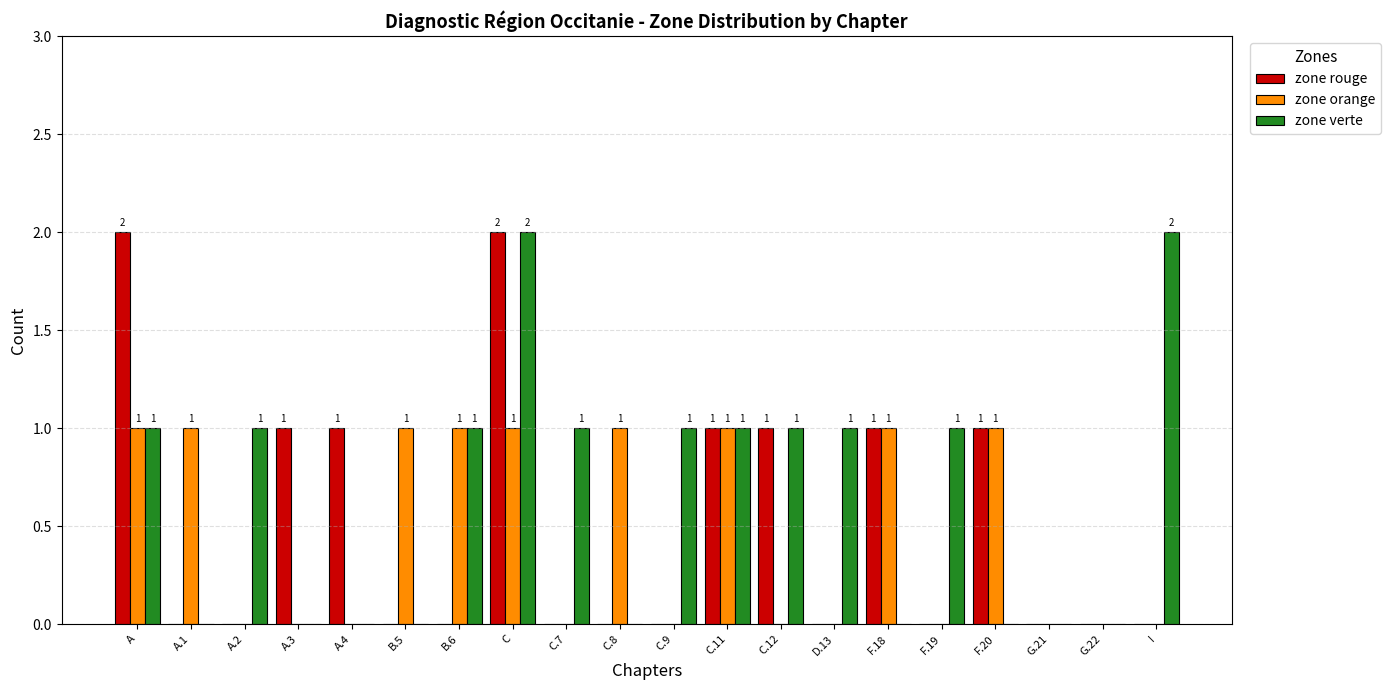

Between A and A.1, which series saw the biggest shift?

zone rouge